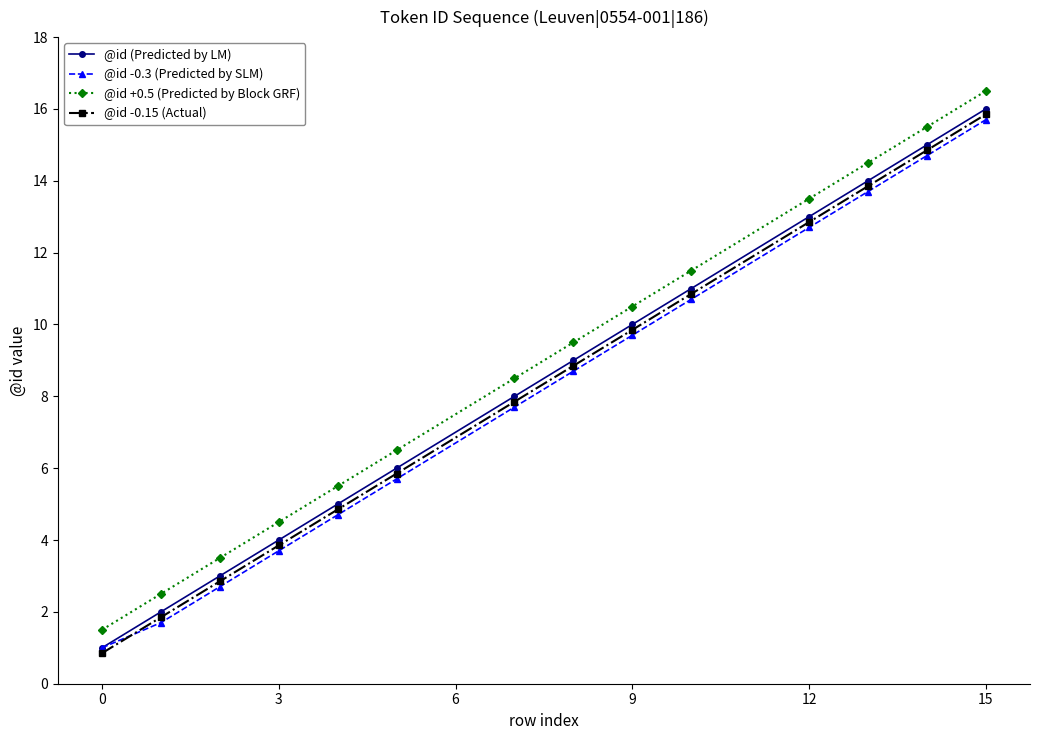

What is the value of the @id -0.3 (Predicted by SLM) point at the 13th from the left?

14.7